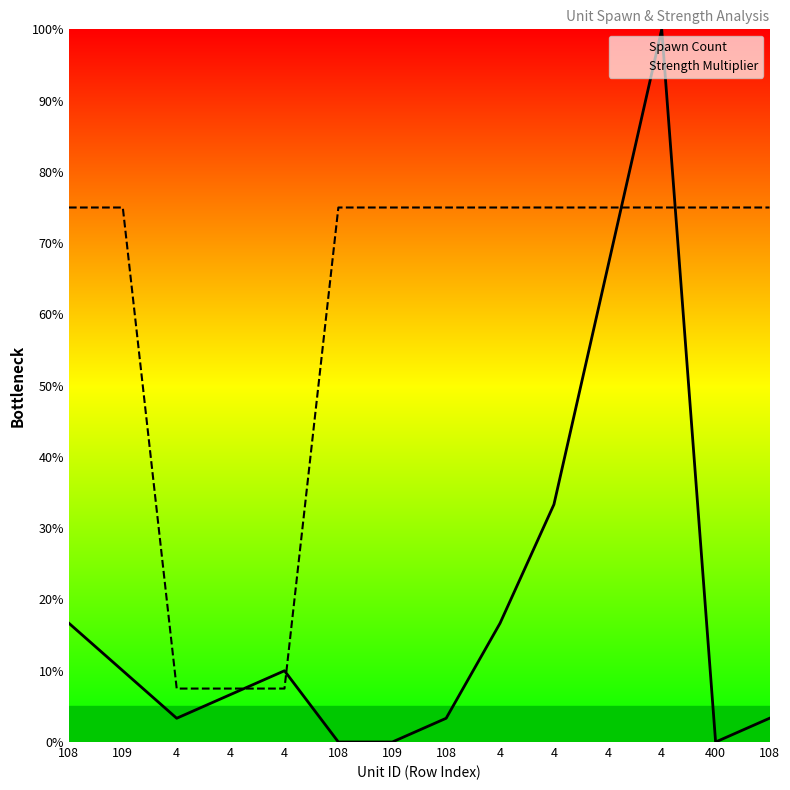

Is the value of Spawn Count at 400 greater than the value of Strength Multiplier at 108?

No